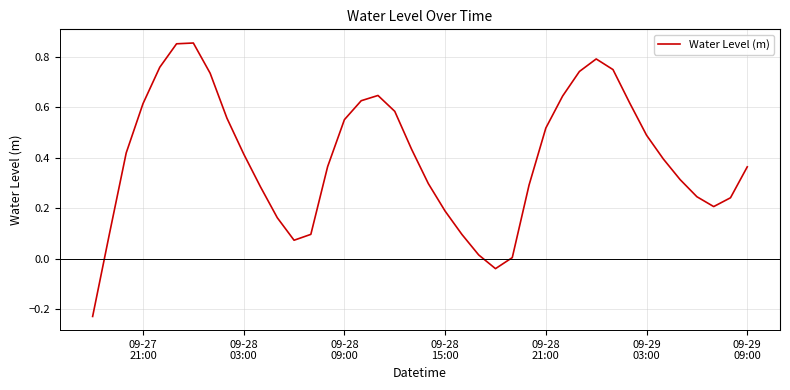

Count the number of categories in the chart.

40